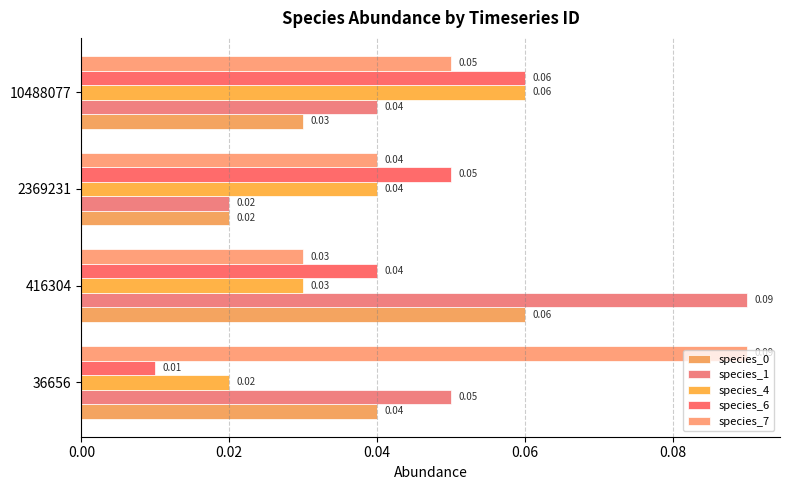

List the labels in order of species_0 value, smallest first.

2369231, 10488077, 36656, 416304